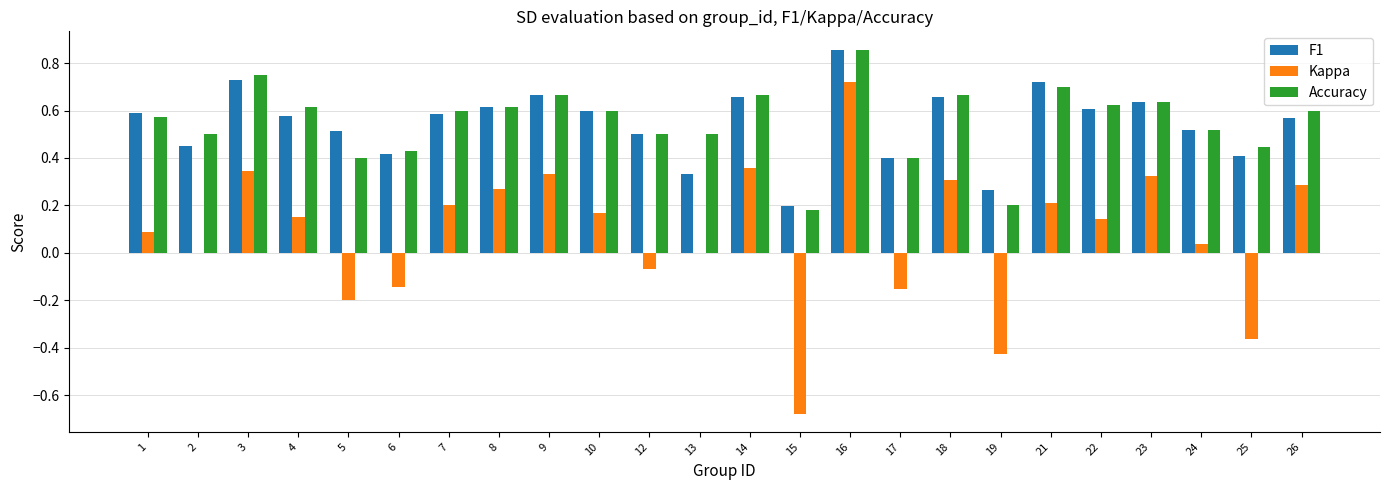

At which category is the sum across all series the highest?

16